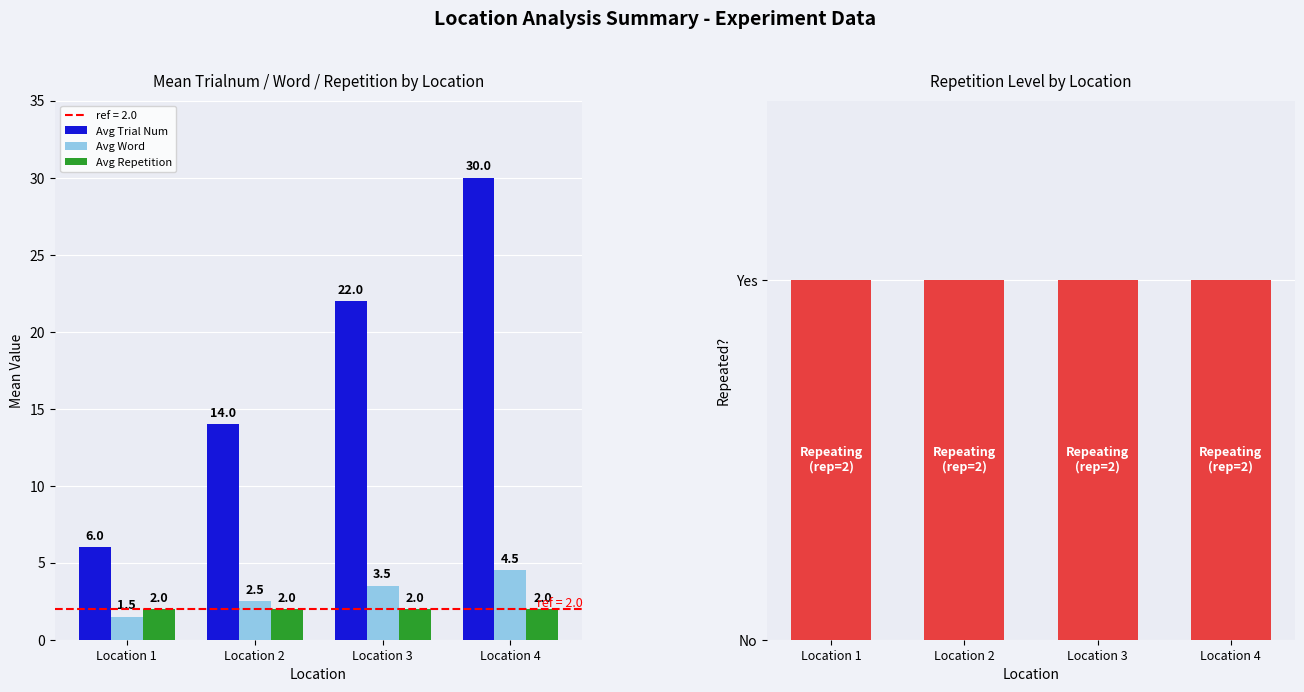

Is the value of Avg Trial Num at Location 2 greater than the value of Avg Repetition at Location 1?

Yes